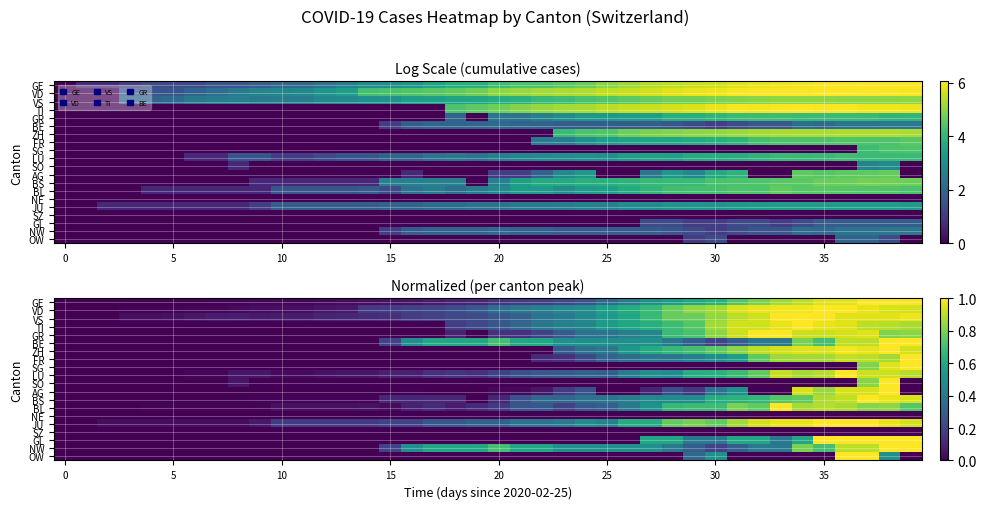

At which category is the sum across all series the highest?

37